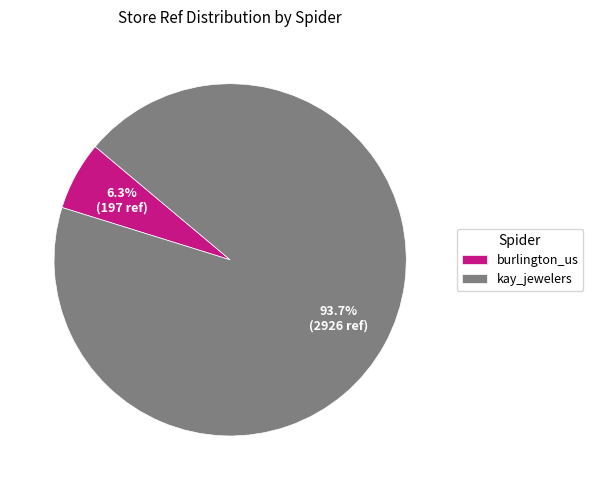

To the nearest percent, what portion does kay_jewelers represent?

94%